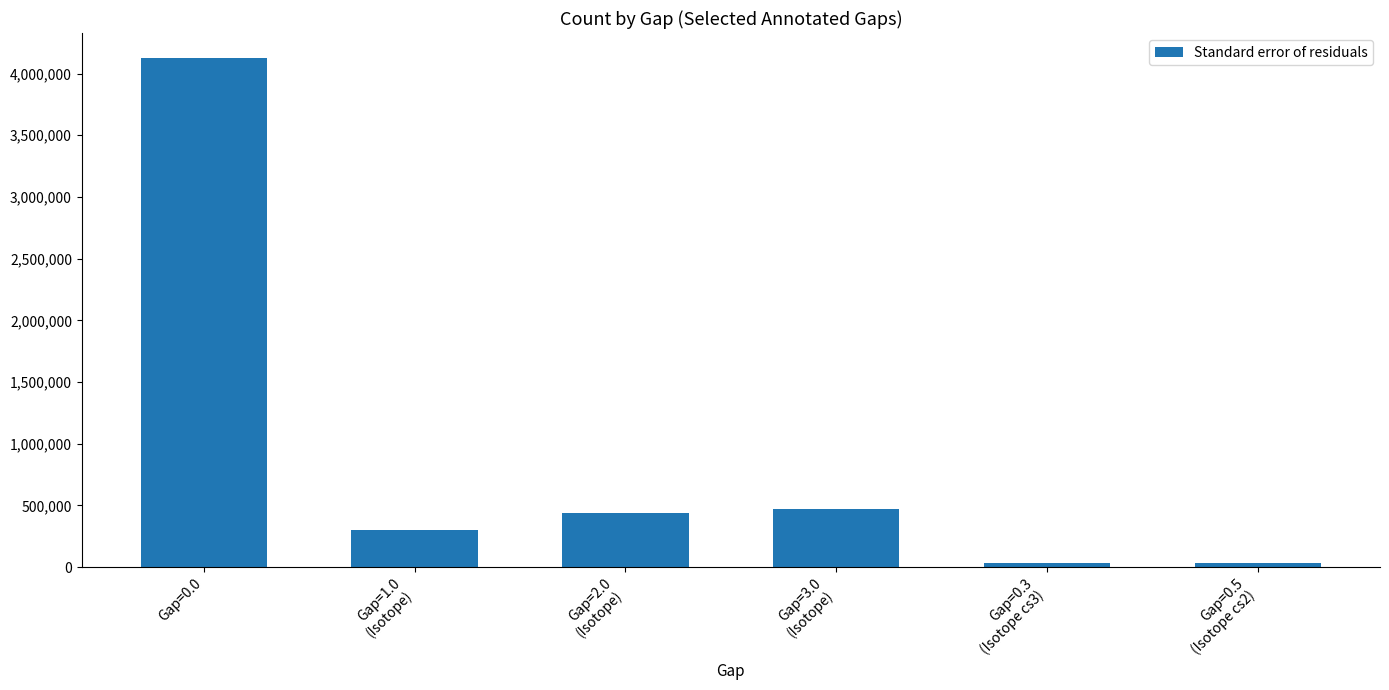

What is the value of the 5th bar from the left?

34224